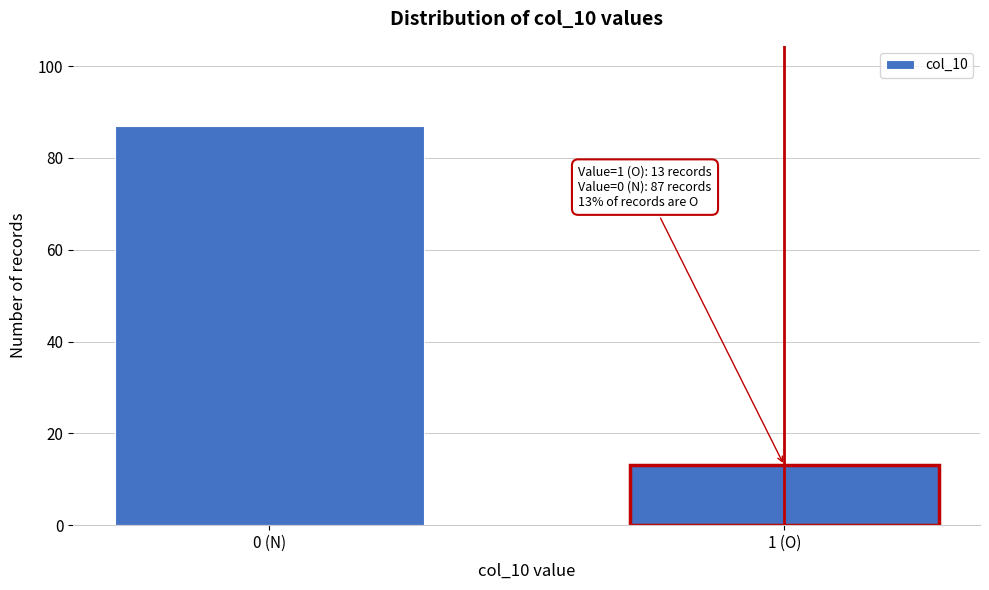

Reading right to left, transcribe all the data shown in this chart.

1 (O)=13	0 (N)=87